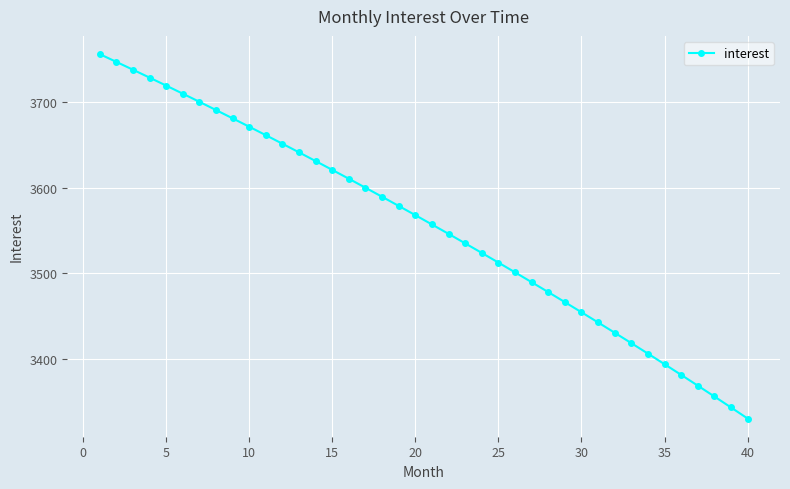

What is the value of the 33rd point from the left?

3418.7